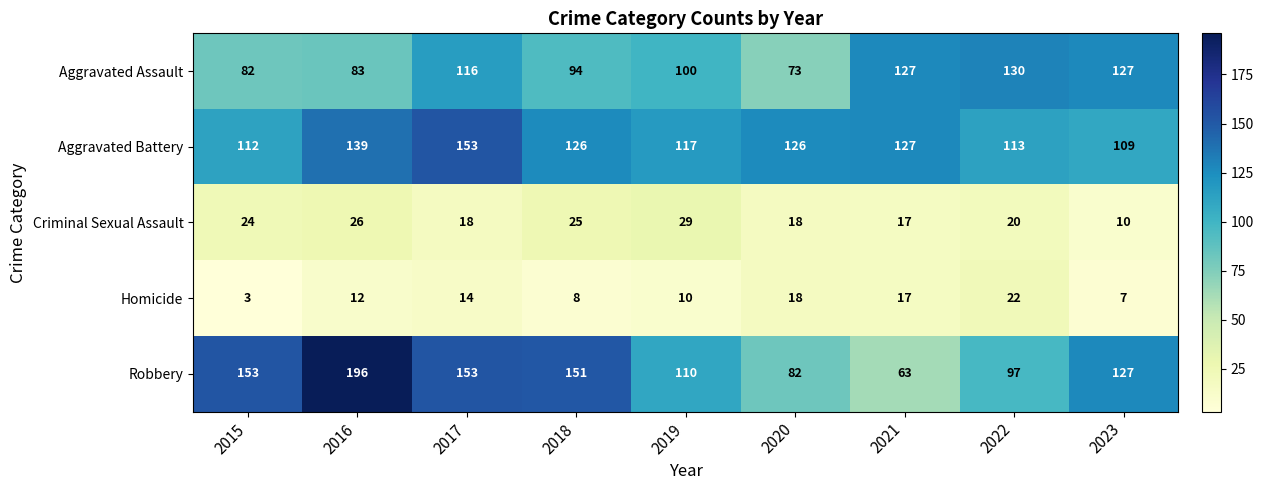

True or false: Aggravated Assault has a value of 73 at 2020.

True